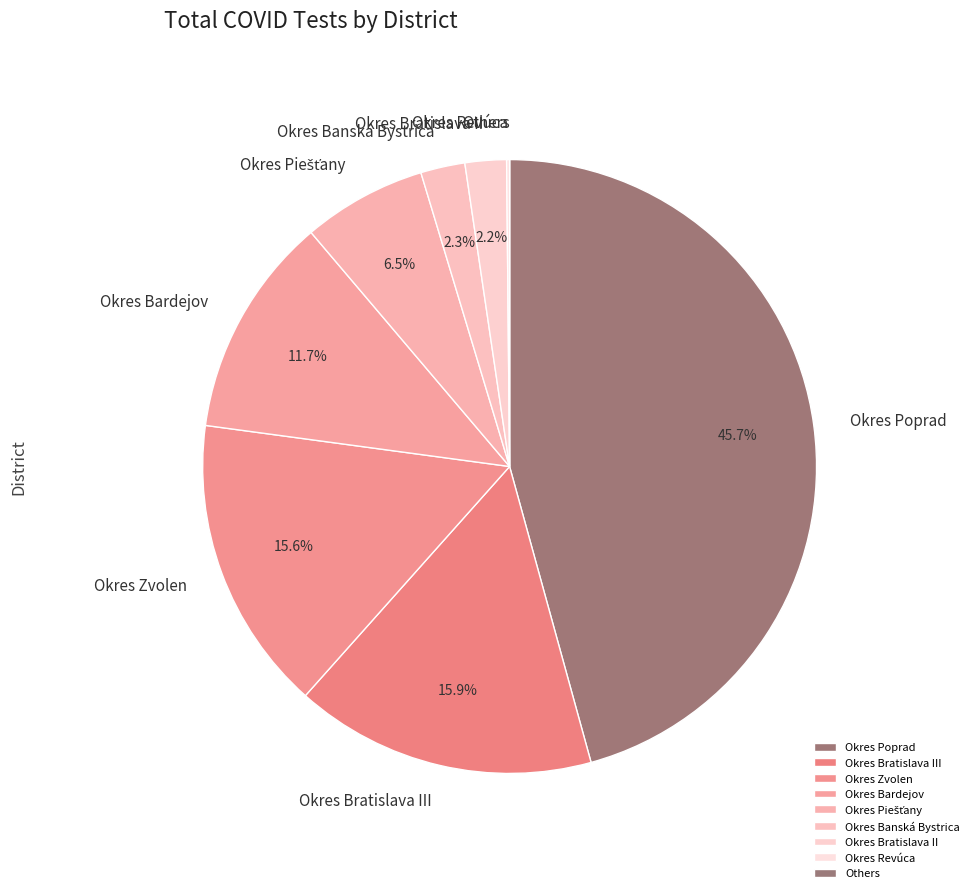

Which slice is the largest?

Okres Poprad